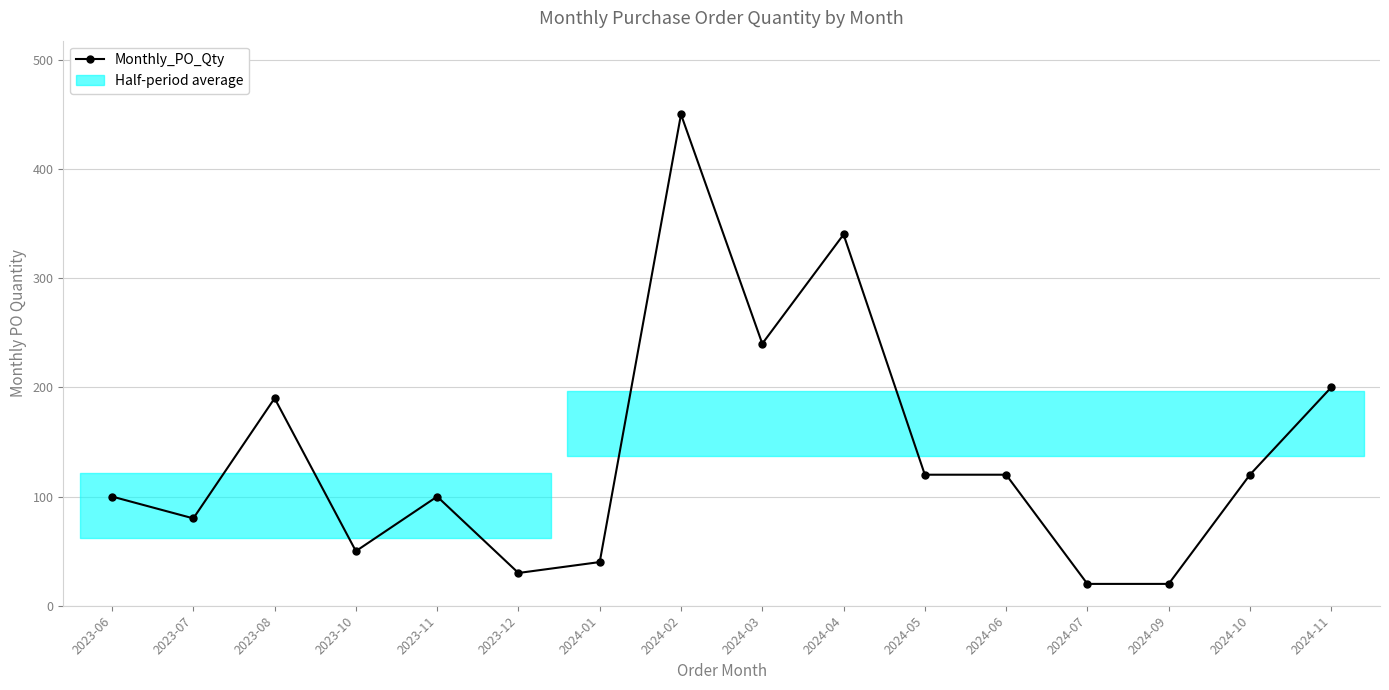

Does the chart display data point markers on the line(s)?

Yes